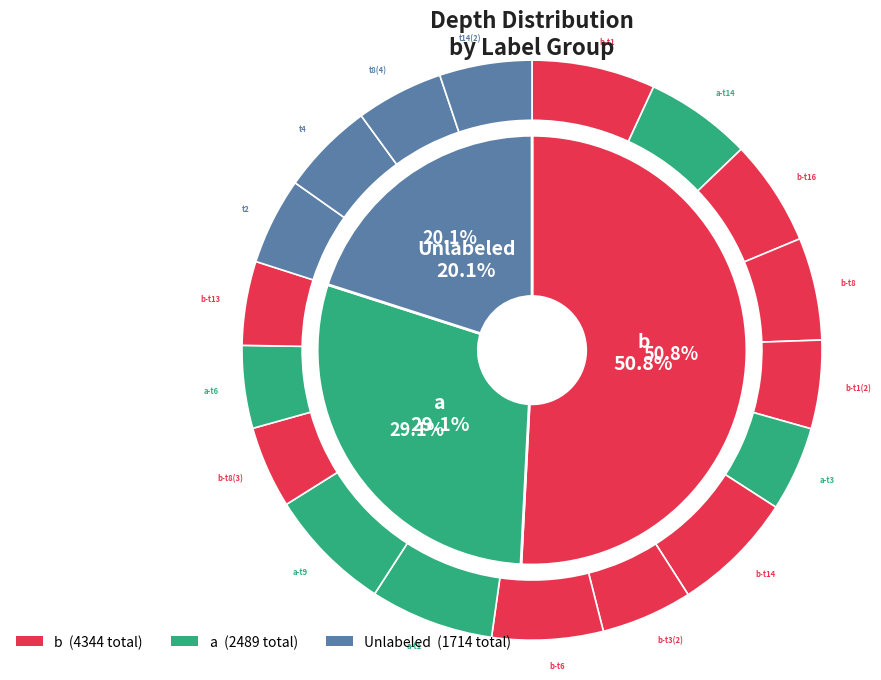

To the nearest percent, what is the difference between the largest and smallest slice percentages?

2%